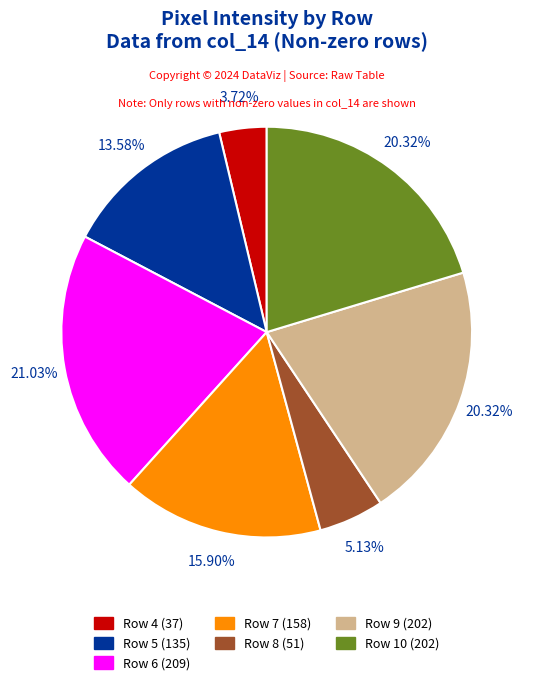

The Row 8 slice represents 5% of the pie. True or false?

True